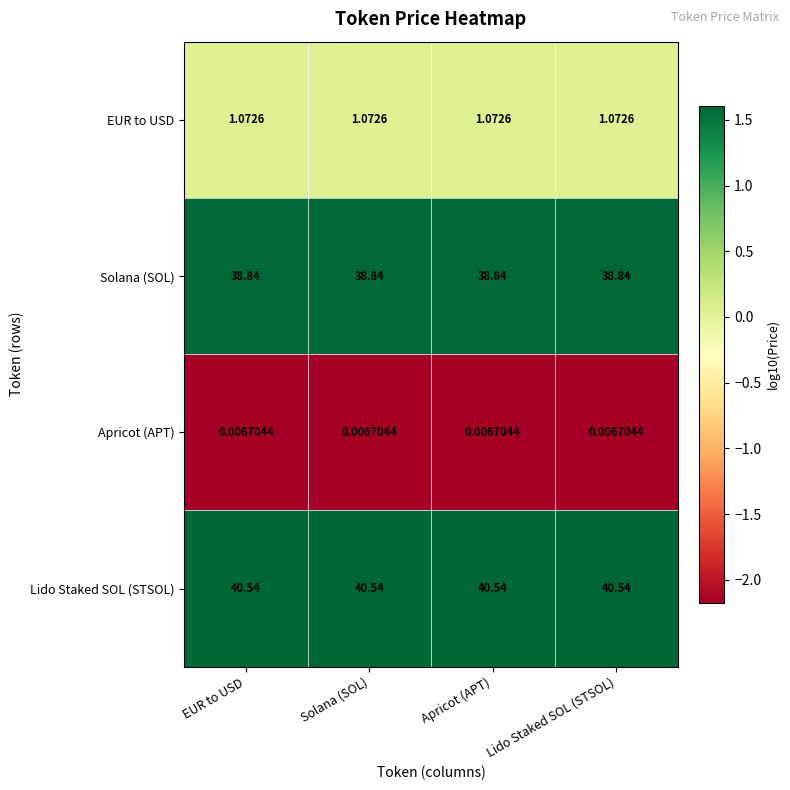

Rank the series by their maximum value, from lowest to highest.

Apricot (APT), EUR to USD, Solana (SOL), Lido Staked SOL (STSOL)